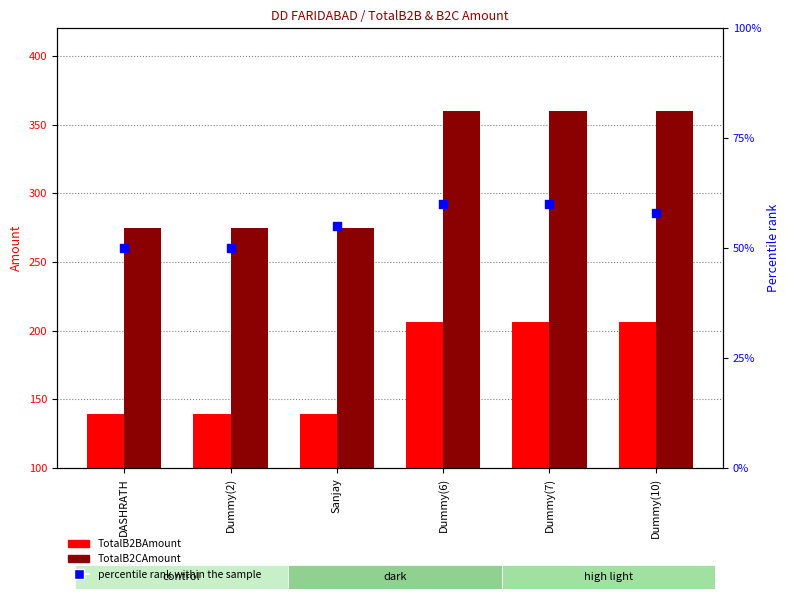

Which series reaches the maximum Y coordinate?

TotalB2CAmount